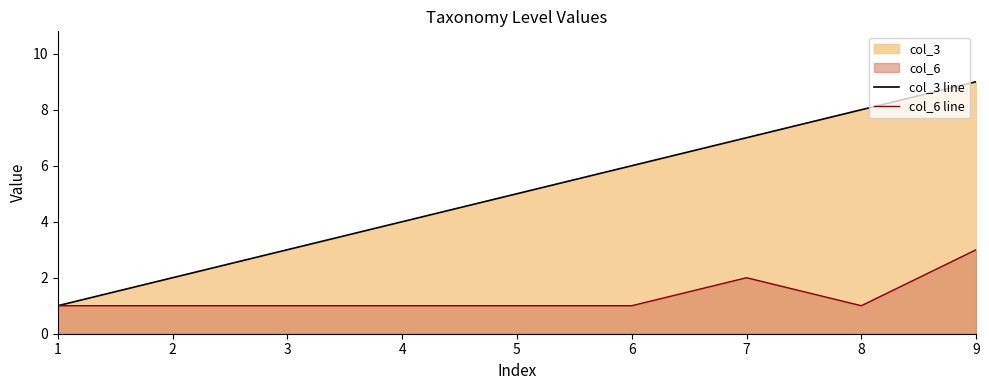

Reading right to left, extract all data points from this chart.

col_3 line: 9	8	7	6	5	4	3	2	1
col_6 line: 3	1	2	1	1	1	1	1	1